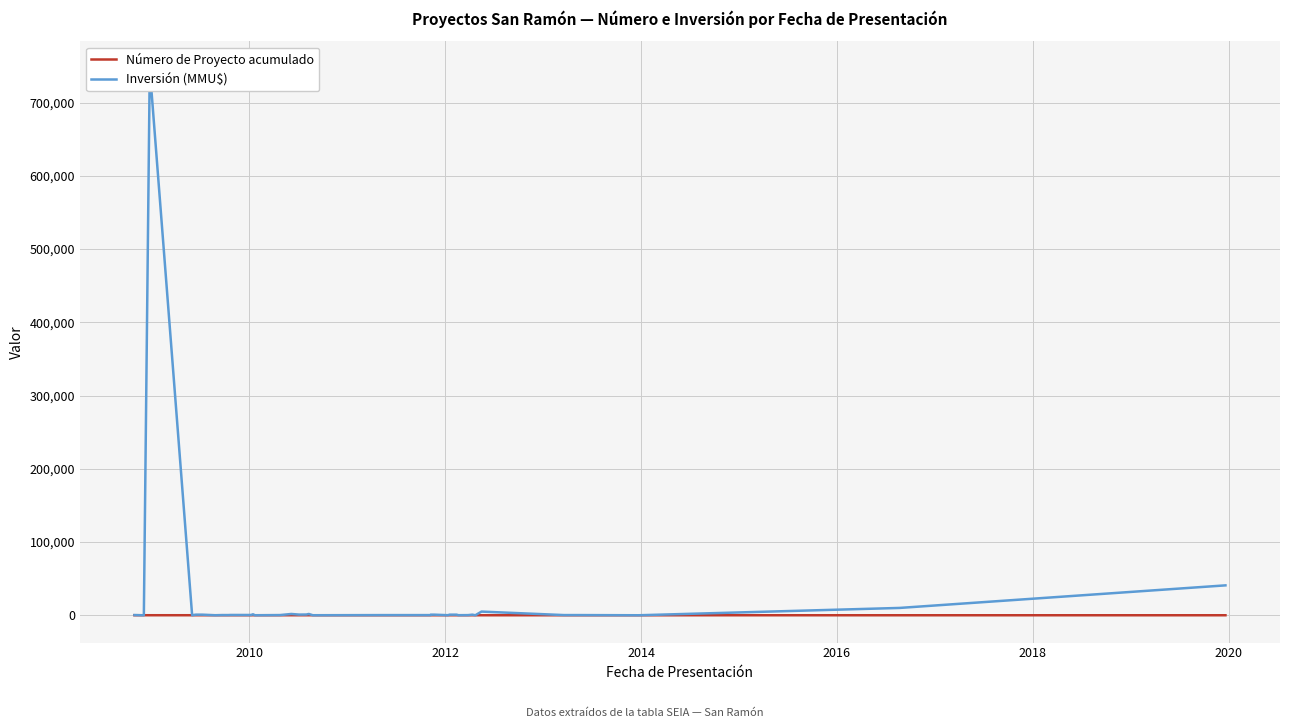

True or false: Inversión (MMU$) has a value of -498679 at 7.

False